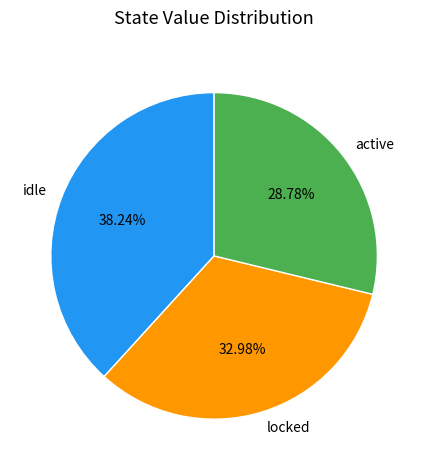

Does active represent more than half of the total?

No